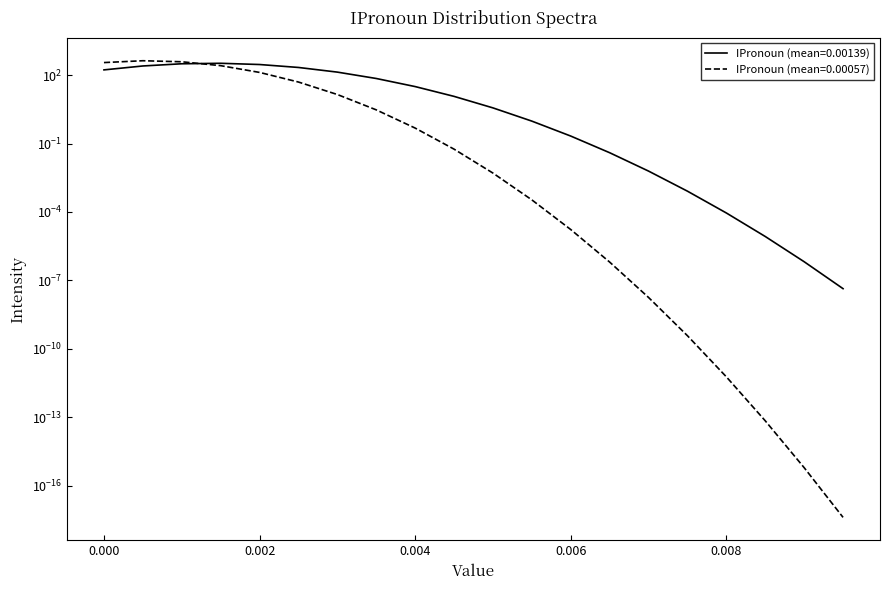

Is it true that IPronoun (mean=0.00139) equals 292.0 at 0.002?

True